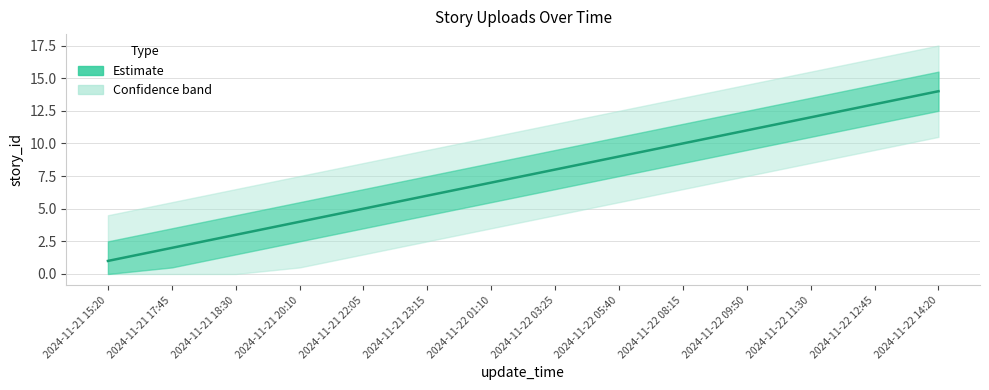

What is the greatest value displayed?

14